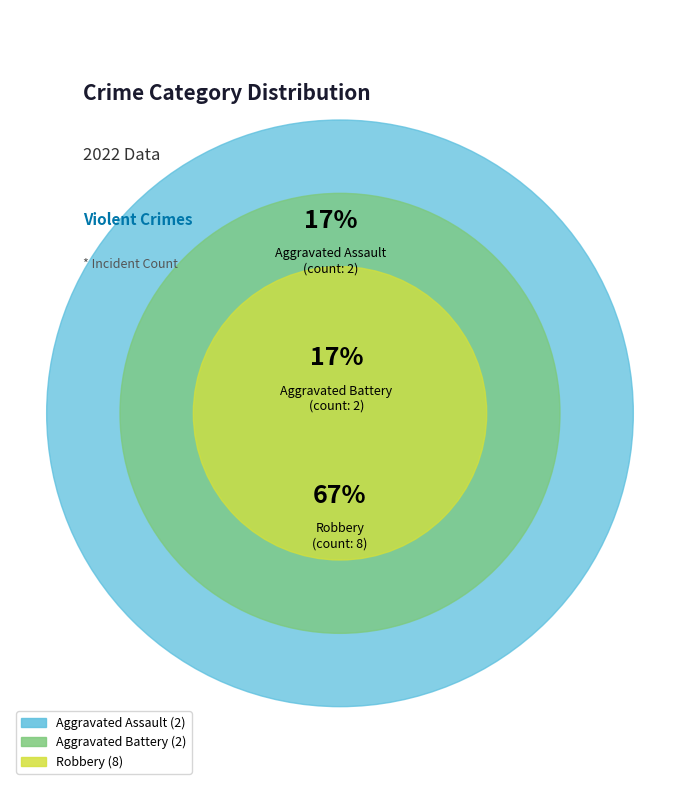

What is the change in value from Aggravated Assault to Robbery?

+6